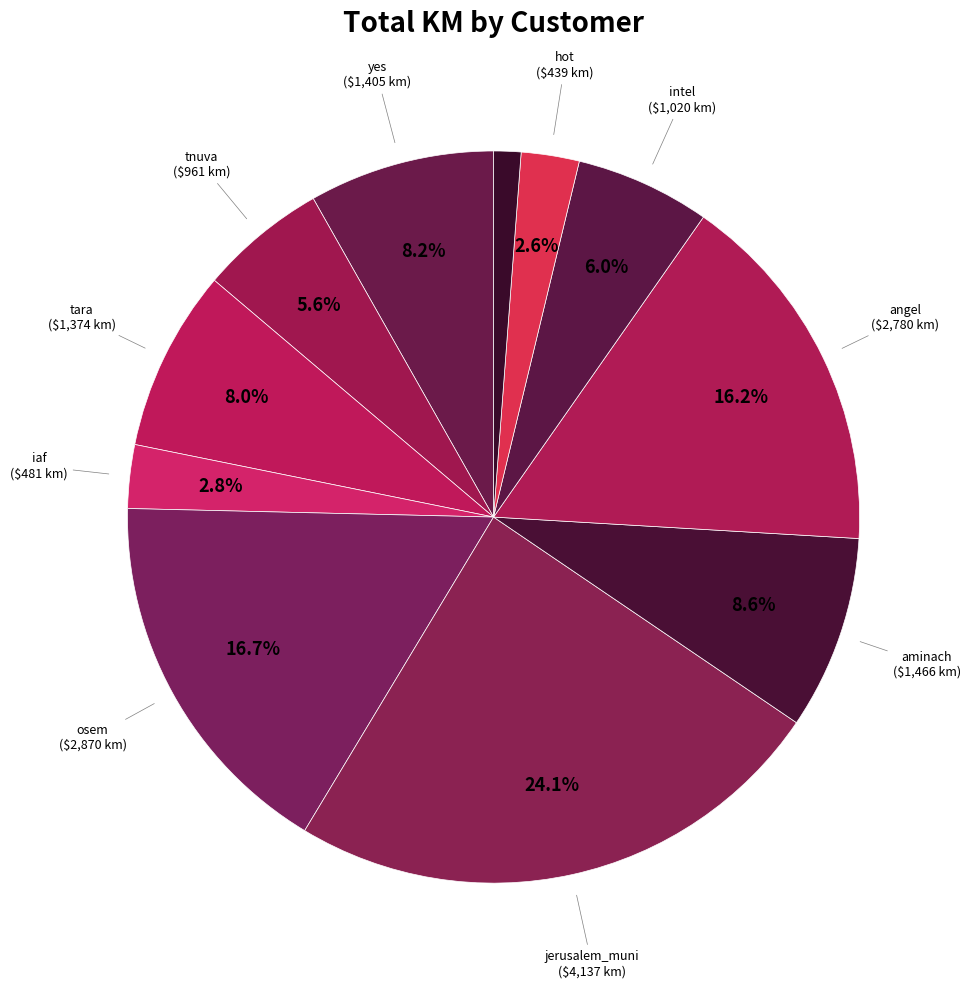

How many slices are in this pie chart?

11